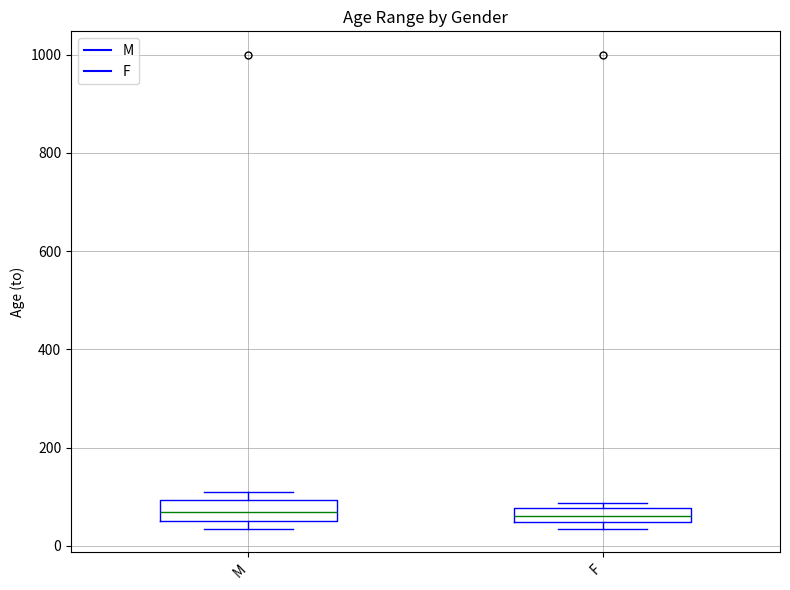

Where does the median line of the box for F sit on the y-axis? The values are not printed on the chart, so give them approximately, as read against the axis.

60